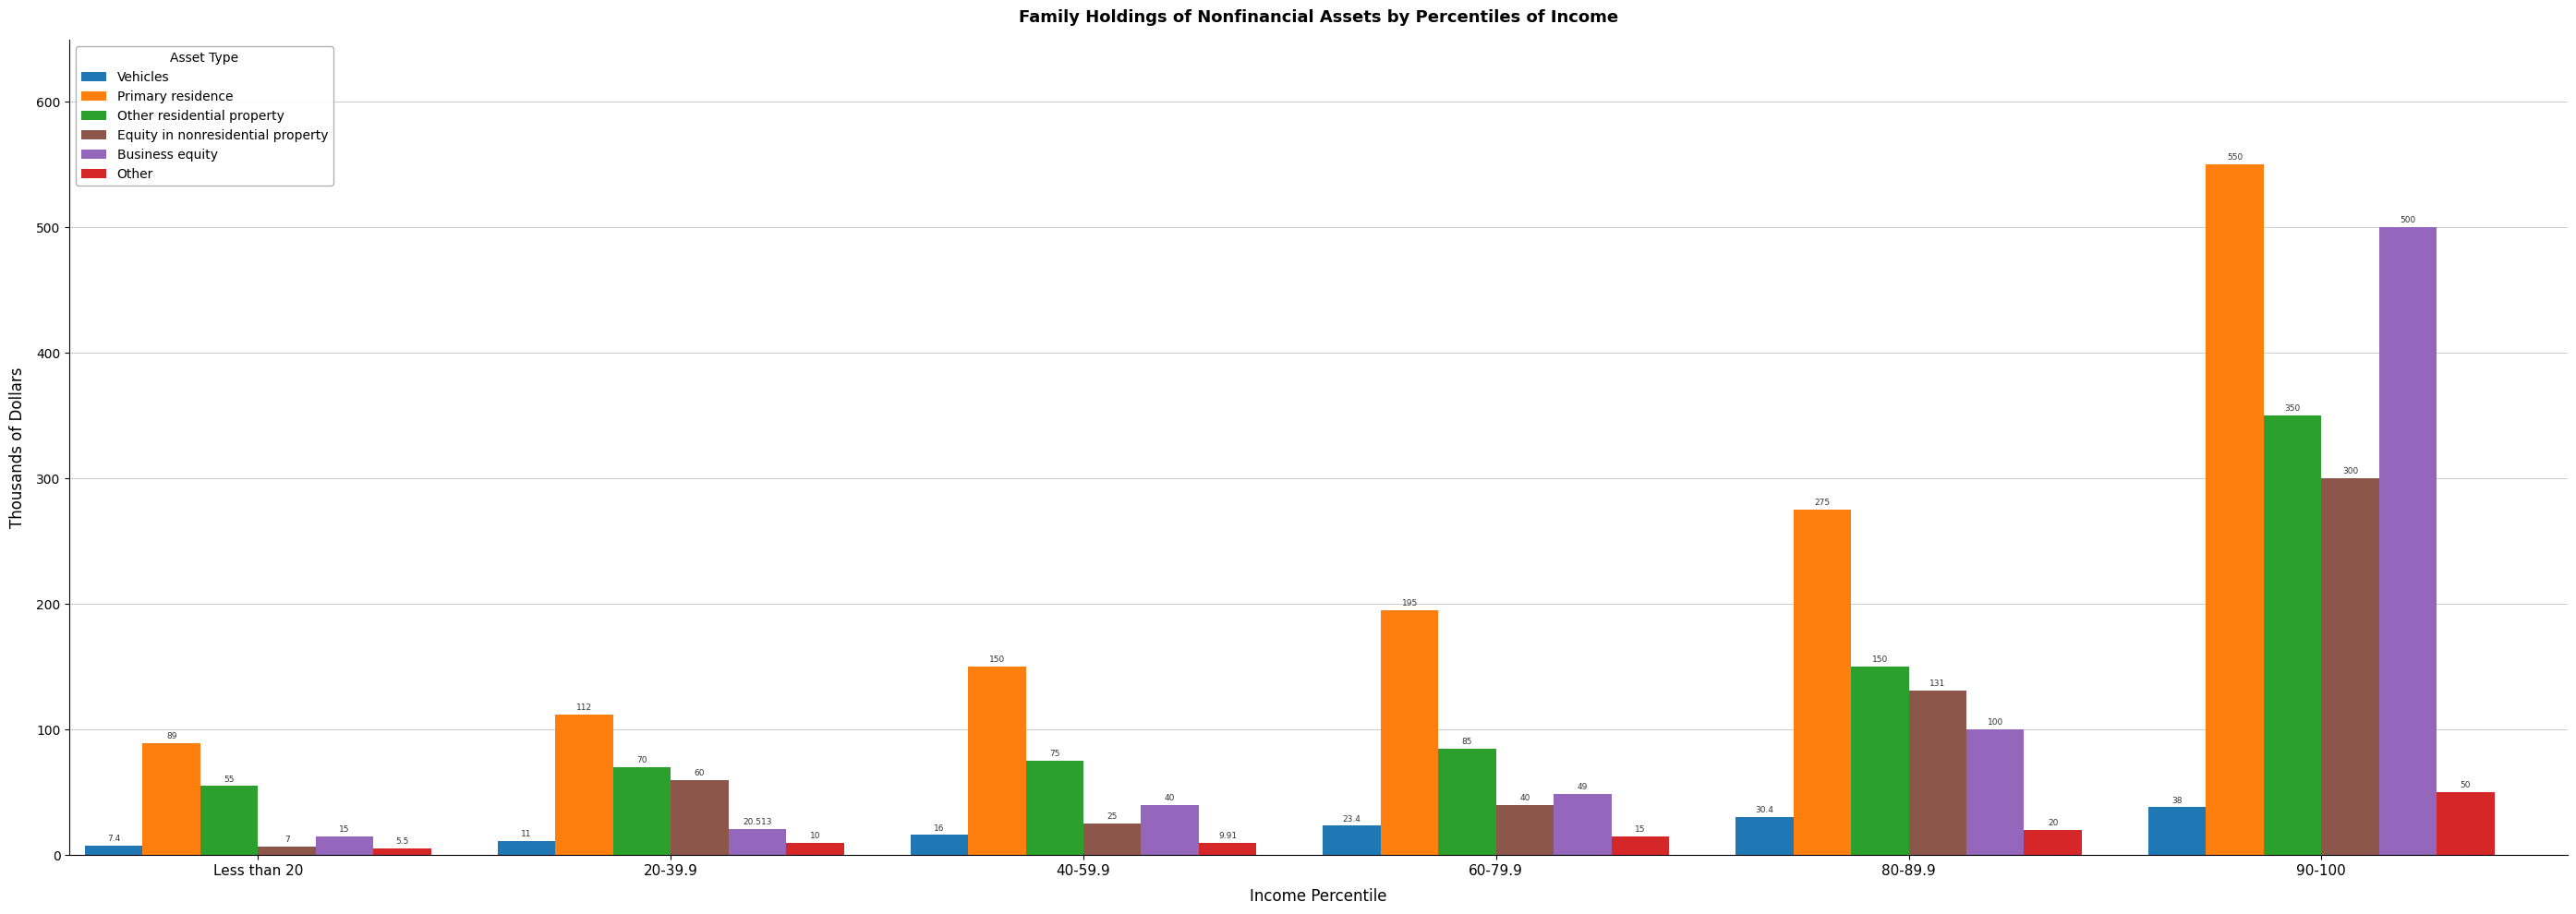

How many distinct data groups are displayed?

6